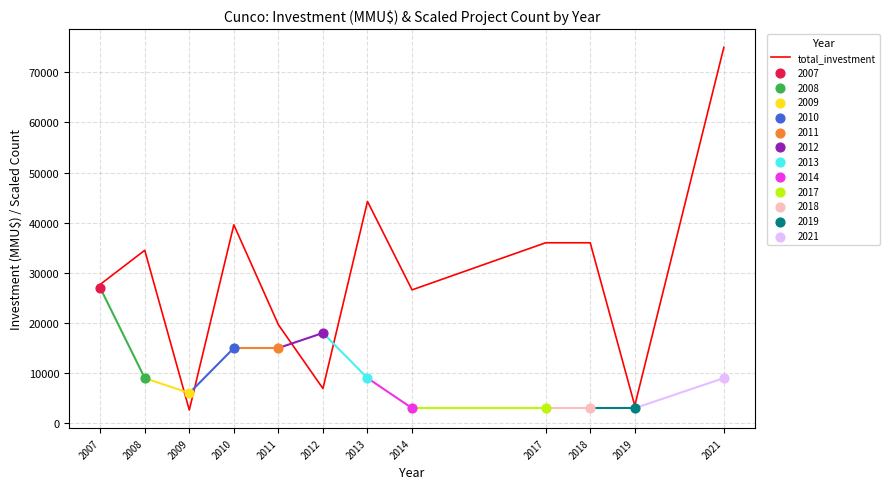

Between 2017 and 2011, which is larger?

2017